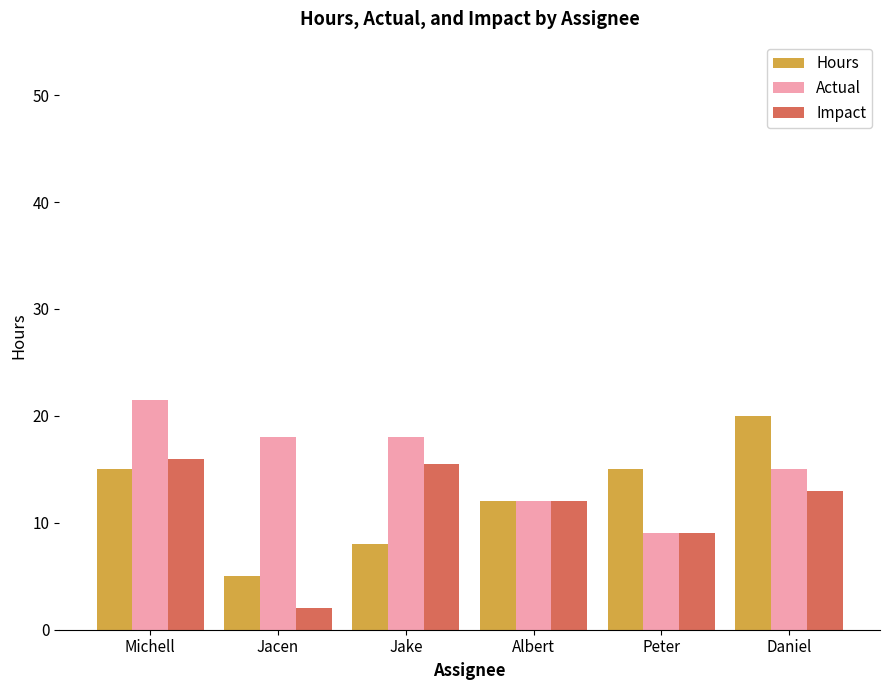

What is the difference between the highest and lowest values at Daniel?

7.0